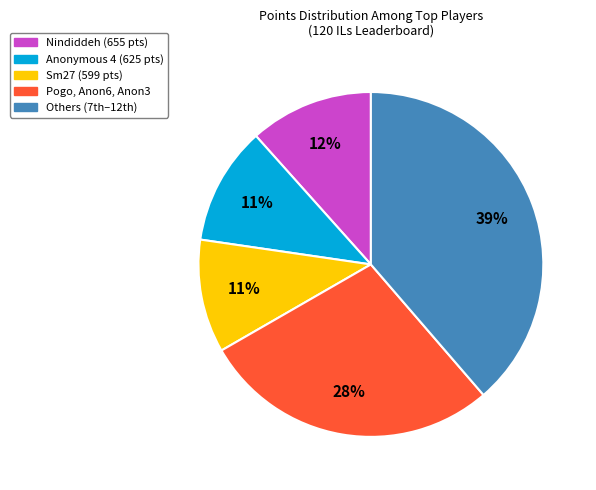

Which slice is the largest?

Others (7th–12th)